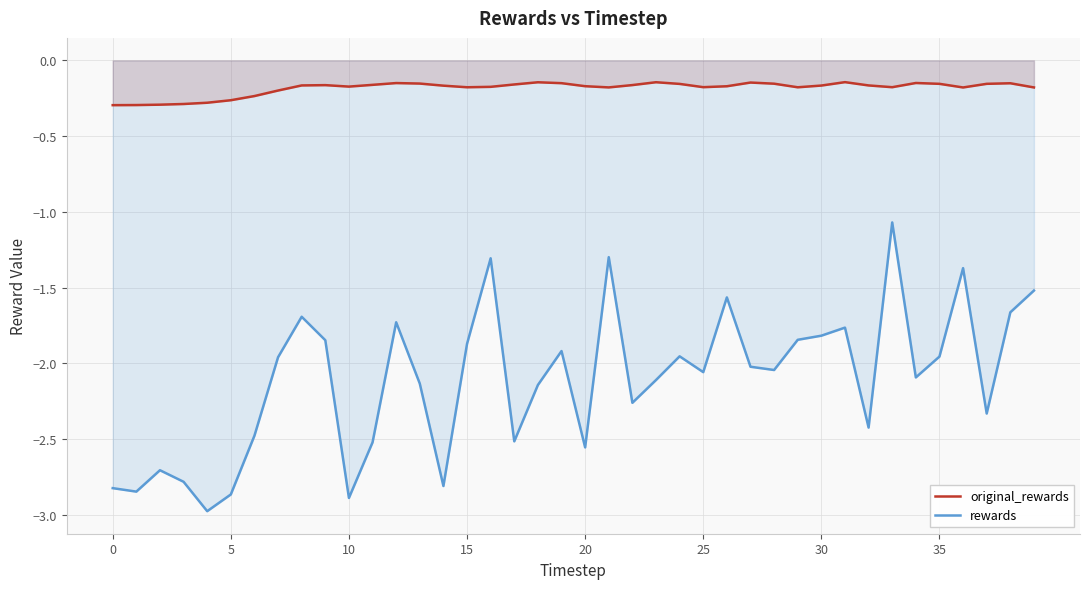

Rank the series by their average value, from lowest to highest.

rewards, original_rewards